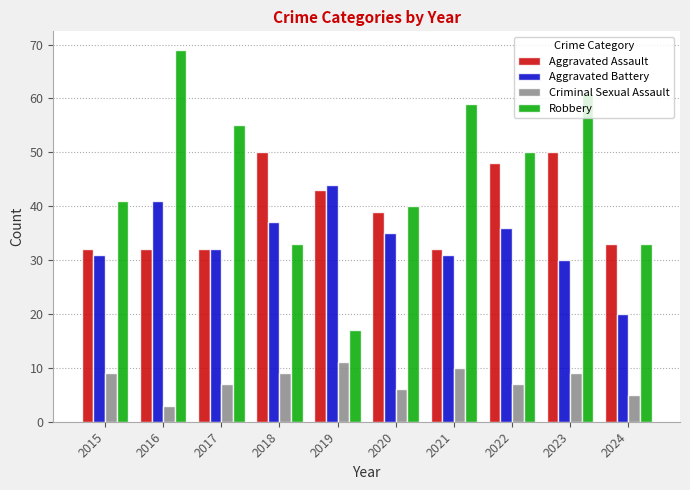

What is the value of the Criminal Sexual Assault bar at the 9th from the left?

9